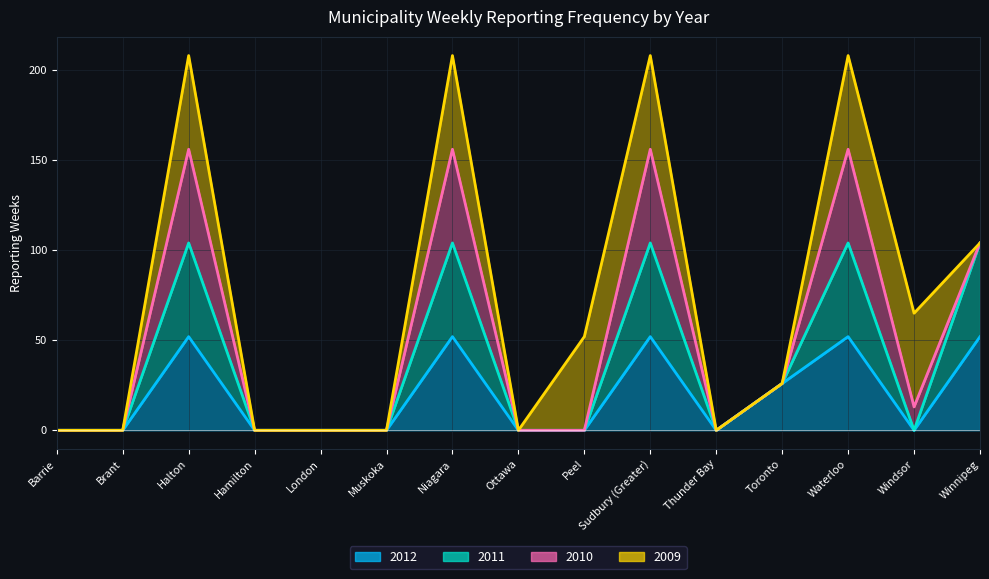

What position from the left is Sudbury (Greater)?

10